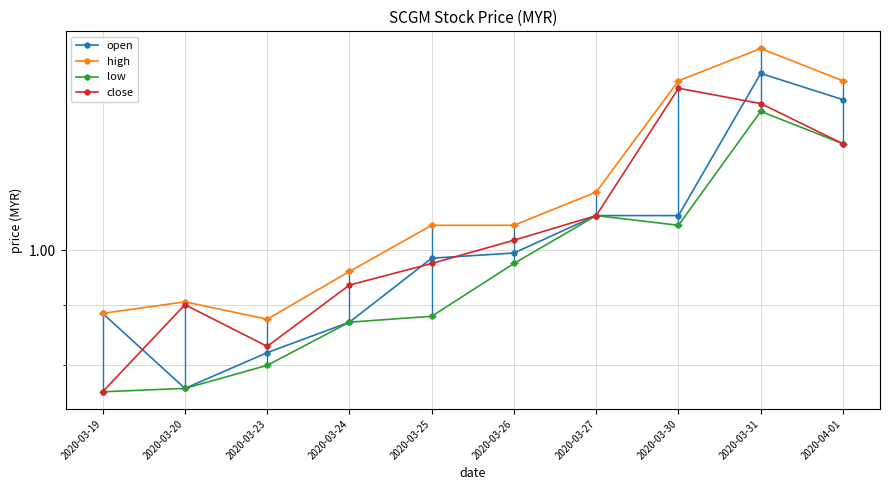

True or false: close has a value of 1.3 at 2020-03-31.

True